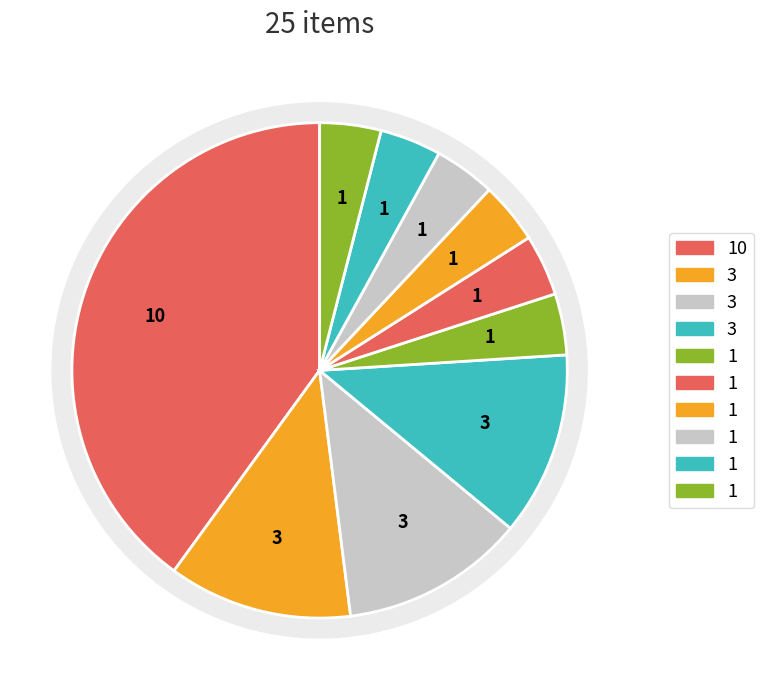

To the nearest percent, what is the difference between the 7 and 2 slice percentages?

8%